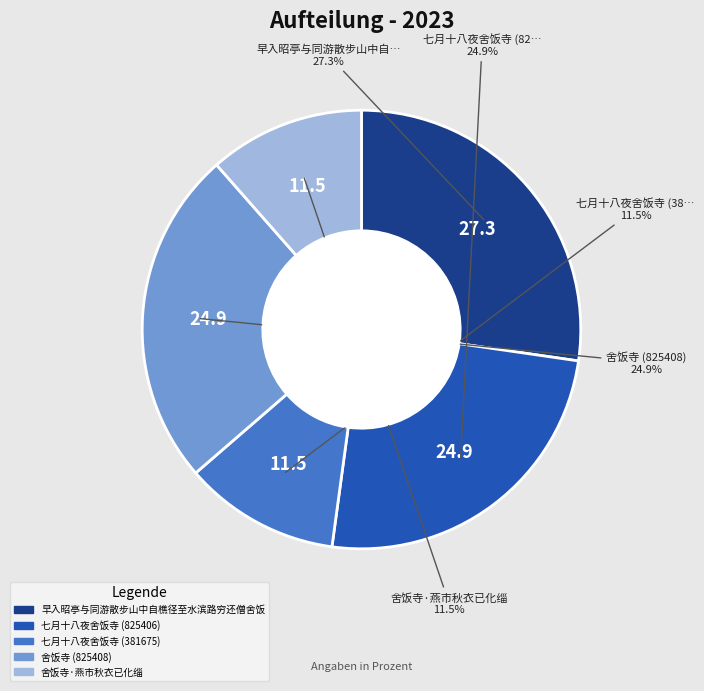

Which has a higher value, 舍饭寺·燕市秋衣已化缁 or 舍饭寺 (825408)?

舍饭寺 (825408)